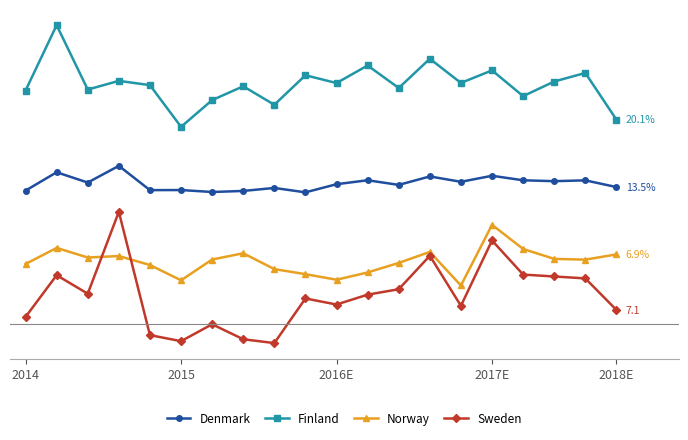

True or false: Norway and Denmark intersect in this chart.

False